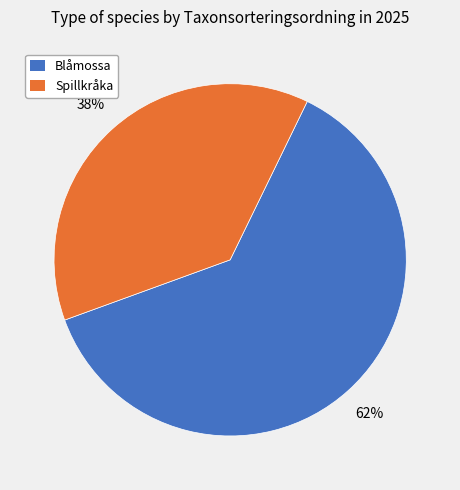

What is the largest slice in the pie chart?

Blåmossa